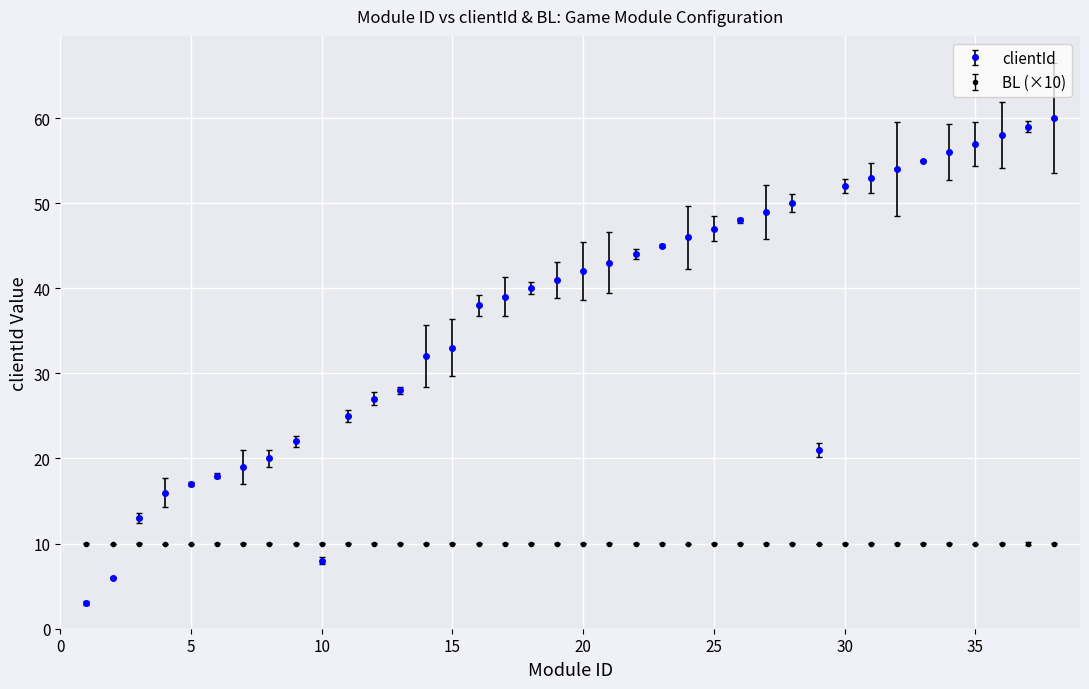

True or false: clientId has more than 1 interior local peaks.

True